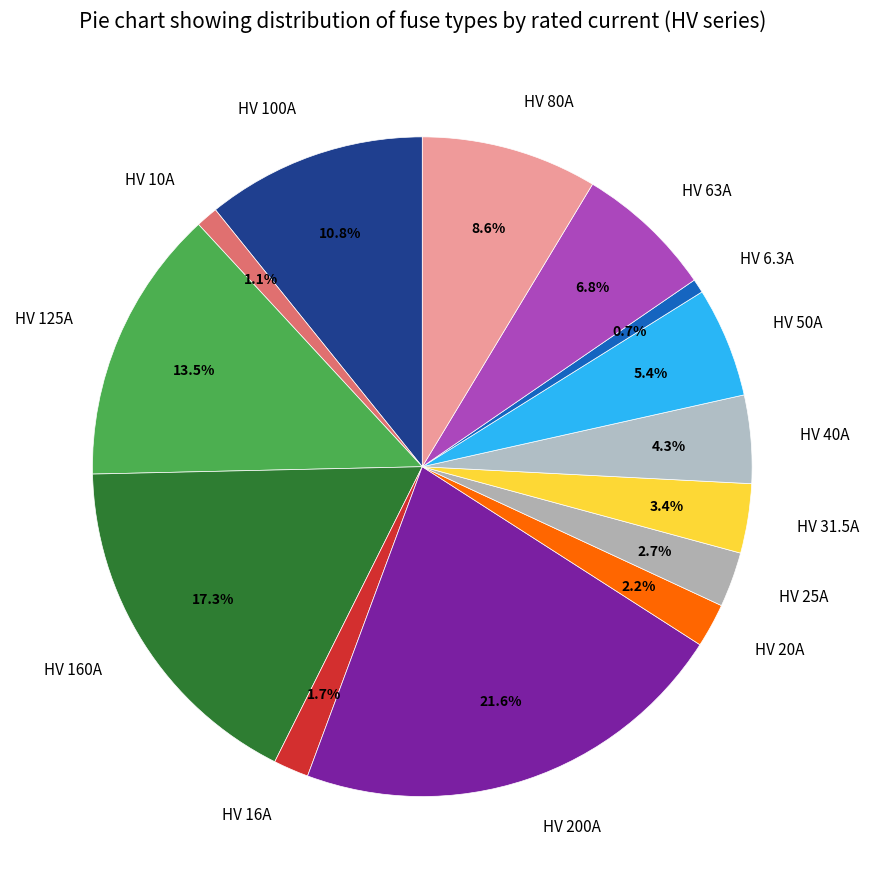

What is the largest slice in the pie chart?

HV 200A